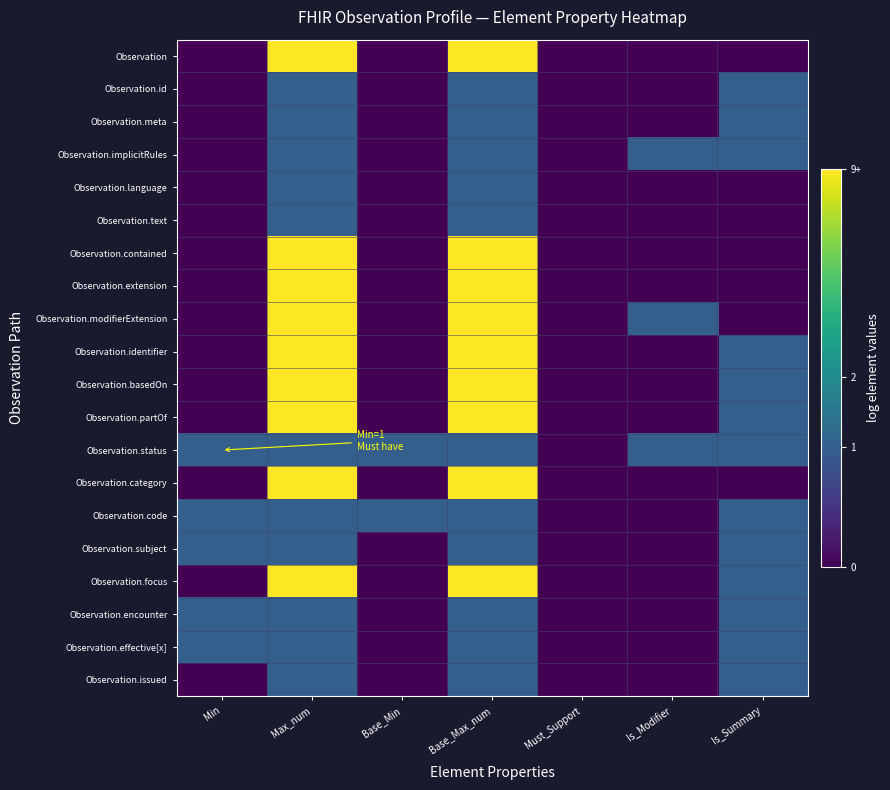

Which label corresponds to the smallest value in the chart?

Min